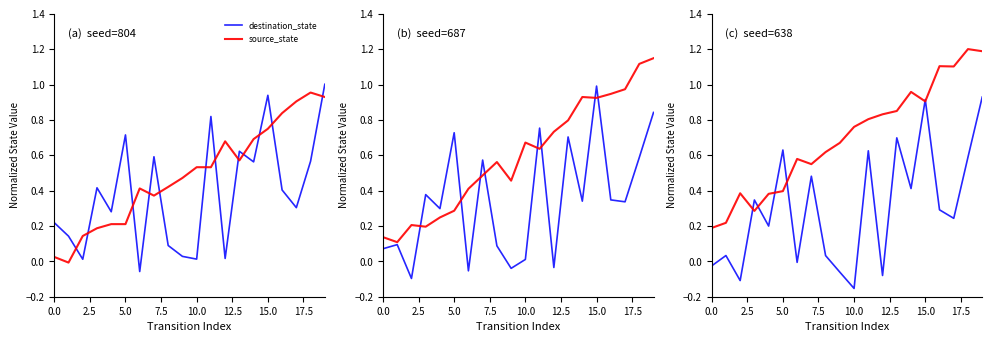

True or false: destination_state has a value of -0.1 at 12.

False